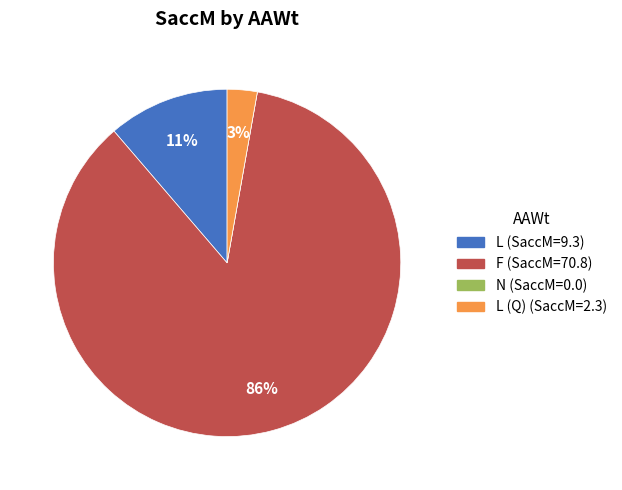

To the nearest percent, what is the difference between the largest and smallest slice percentages?

86%